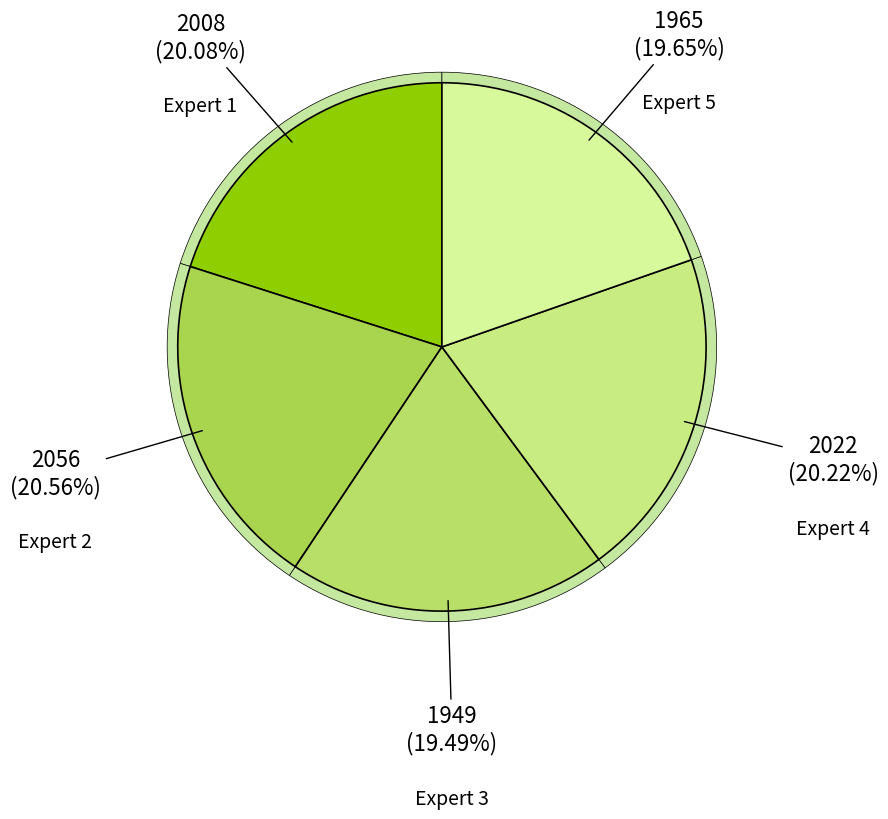

To the nearest percent, what percentage of the pie is Expert 4?

20%